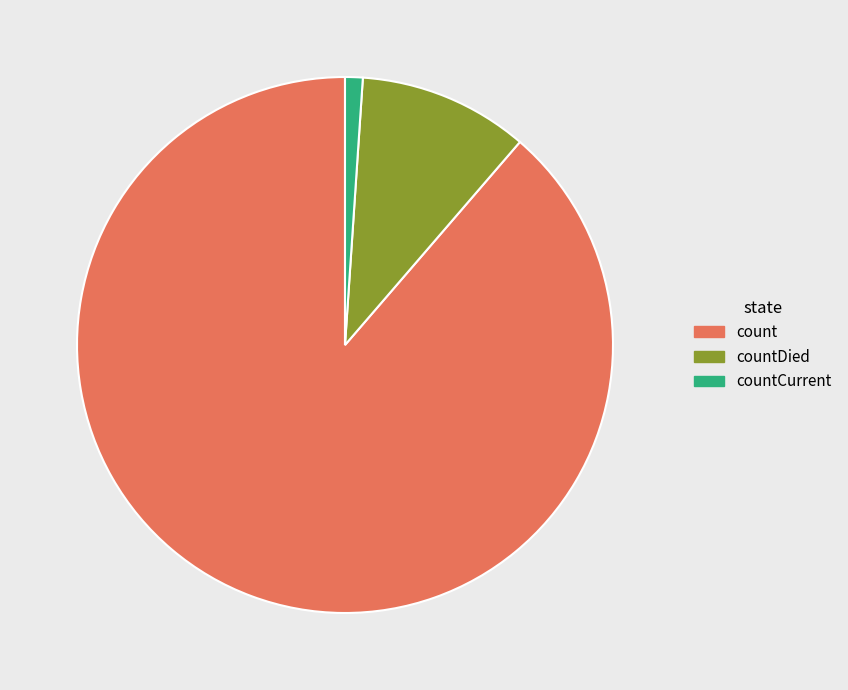

What is the smallest slice in the pie chart?

countCurrent